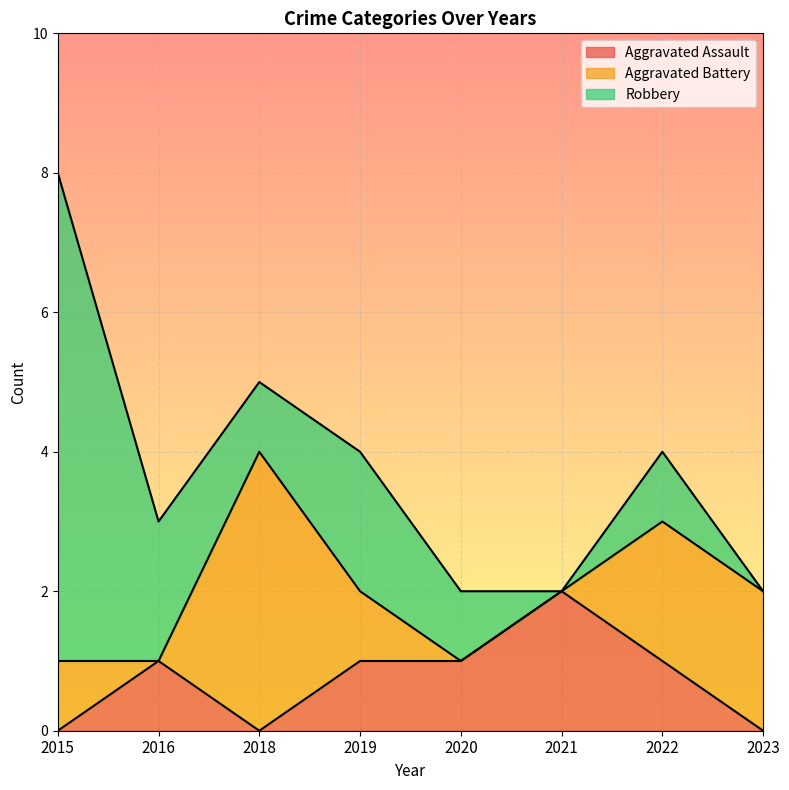

How many data points in Aggravated Assault are above 1?

1